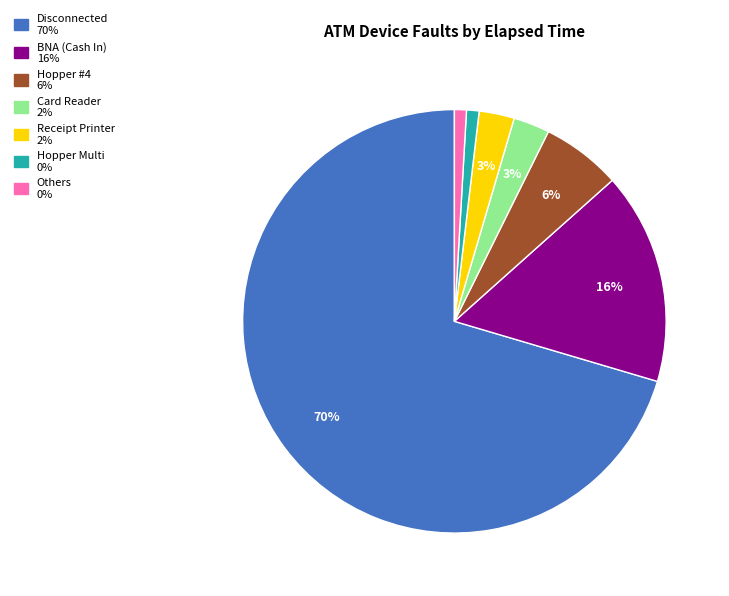

To the nearest percent, what is the average slice percentage?

14%